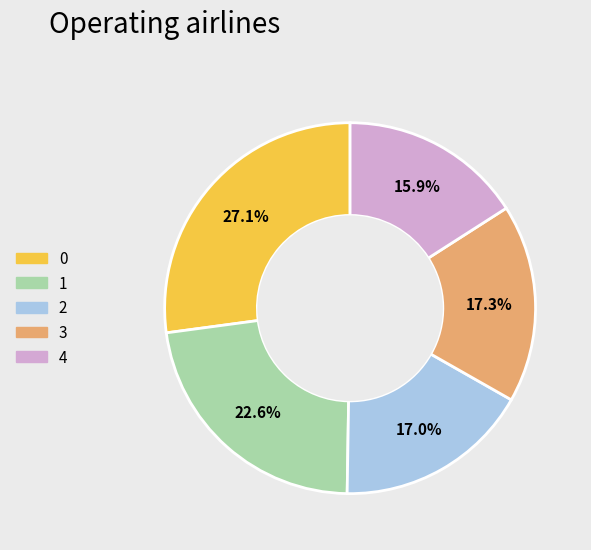

To the nearest percent, what is the difference between the 1 and 3 slice percentages?

5%